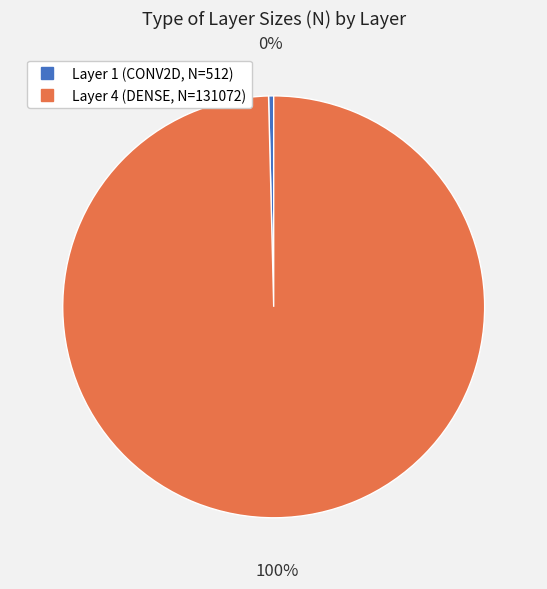

What is the majority slice?

Layer 4 (DENSE, N=131072)